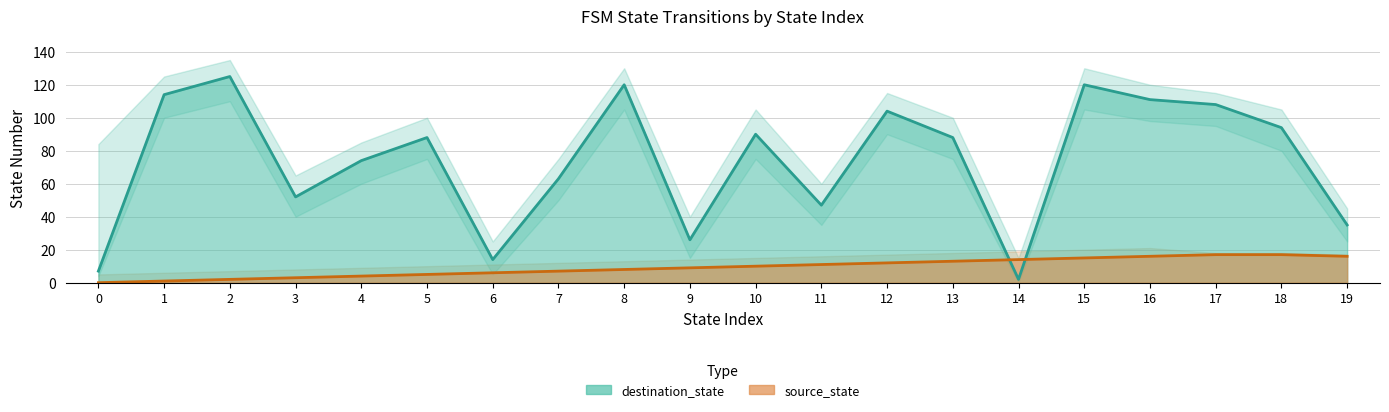

What is the approximate value of source_state at 11, to the nearest 5?

10